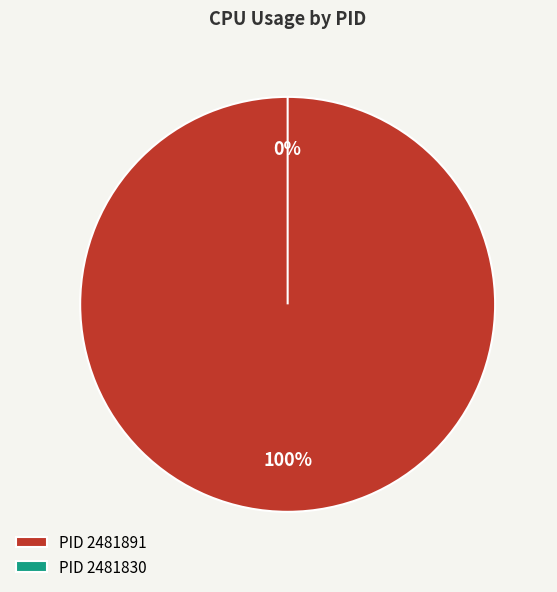

Rank the categories by value from lowest to highest.

2481830, 2481891